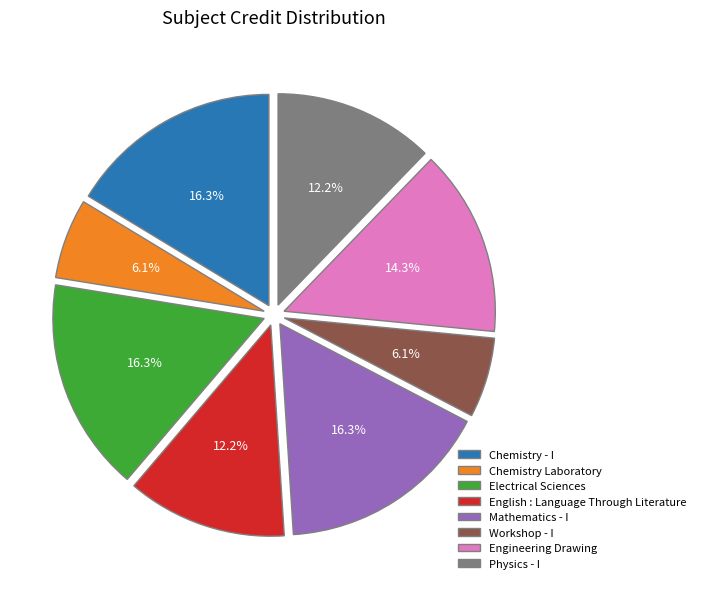

Which has a higher value, English : Language Through Literature or Chemistry - I?

Chemistry - I